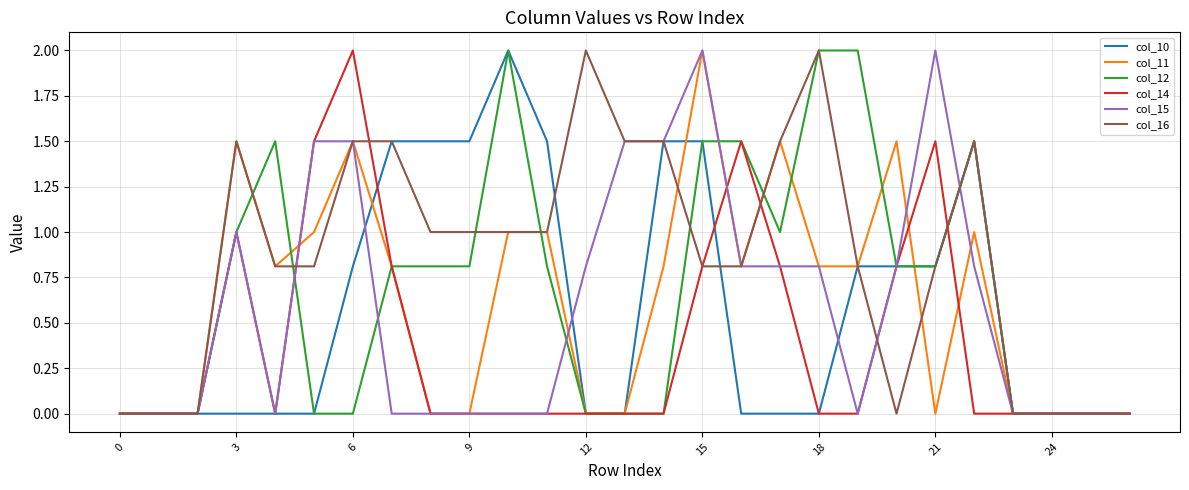

Which series has the largest total across all categories?

col_16